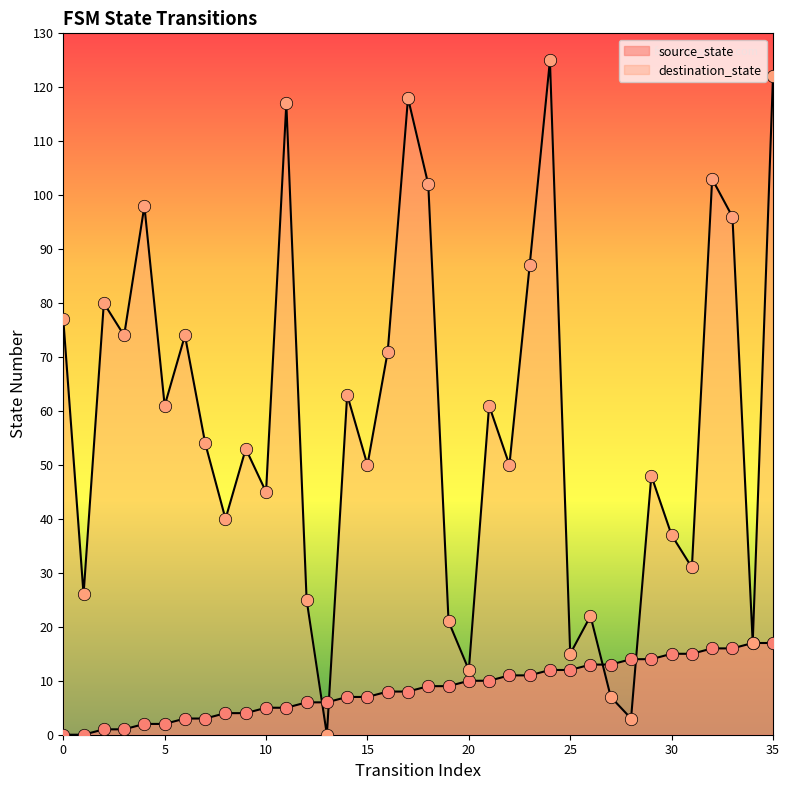

At which category is the sum across all series the highest?

35